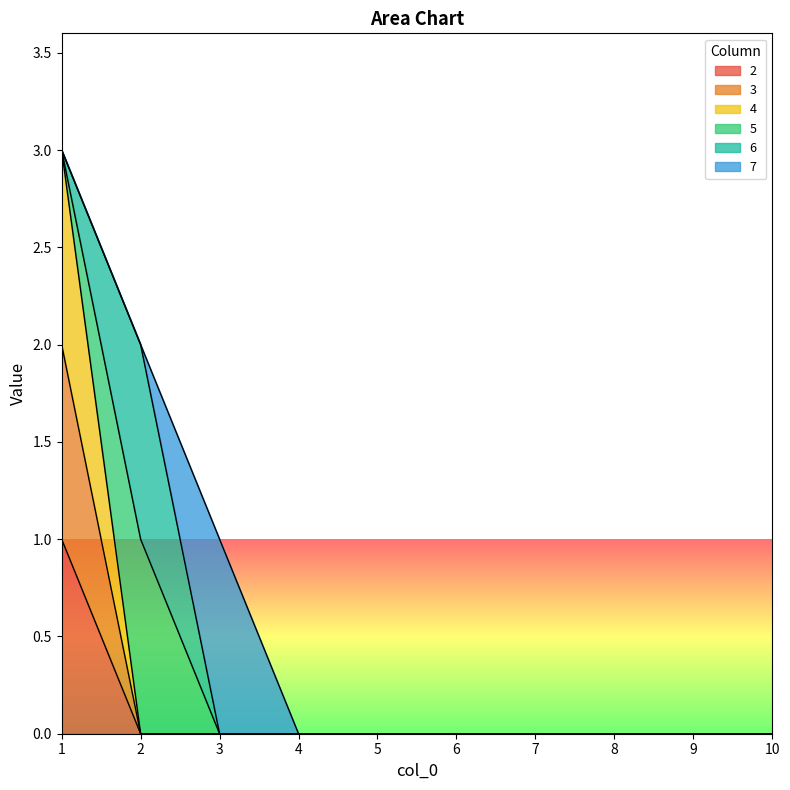

True or false: 3 and 2 intersect in this chart.

False